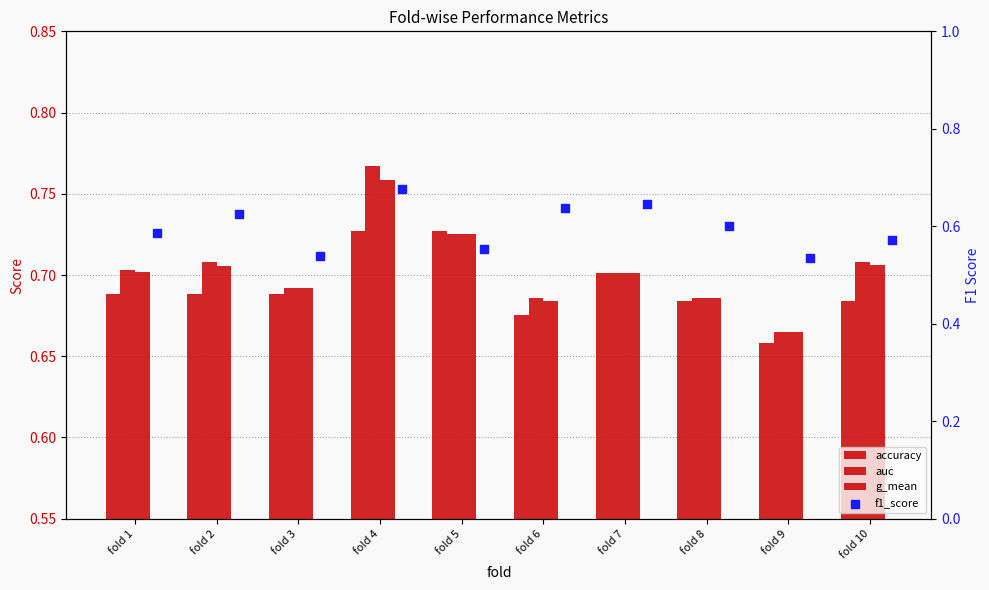

Which series has the largest total across all categories?

auc